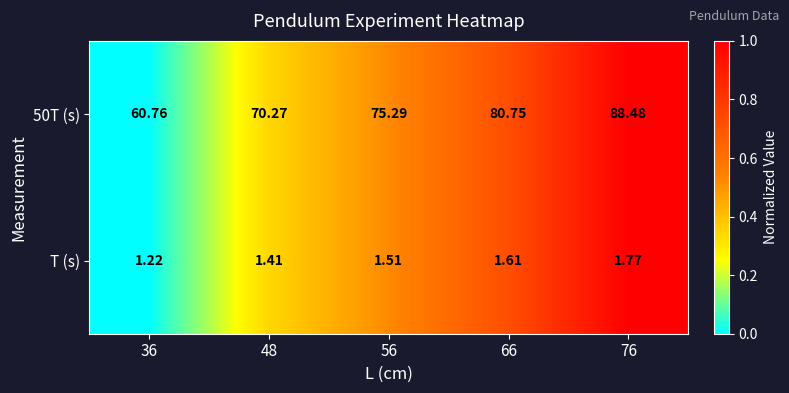

Is the value of T (s) at 48 greater than the value of 50T (s) at 66?

No